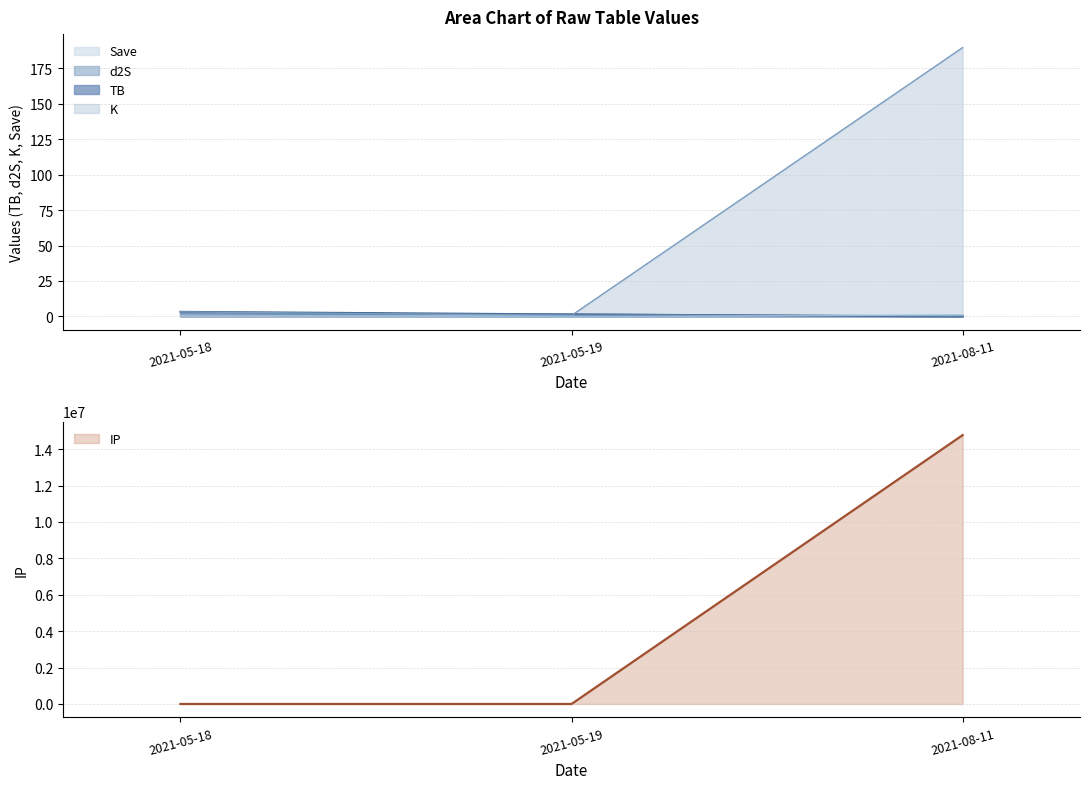

How many Save values are between 0 and 1?

3